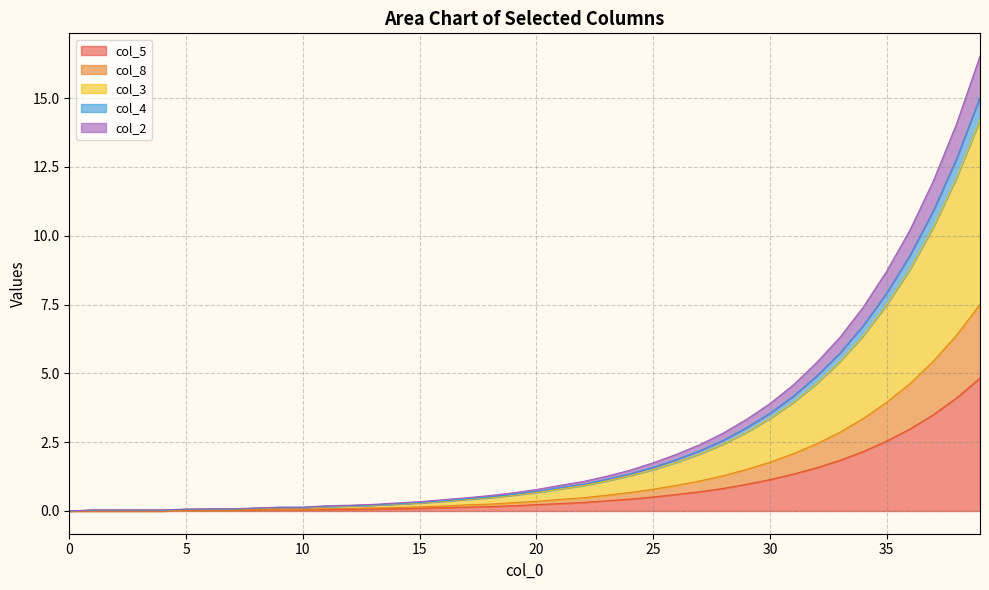

What is the spread (max minus min) of values at 13?

0.2